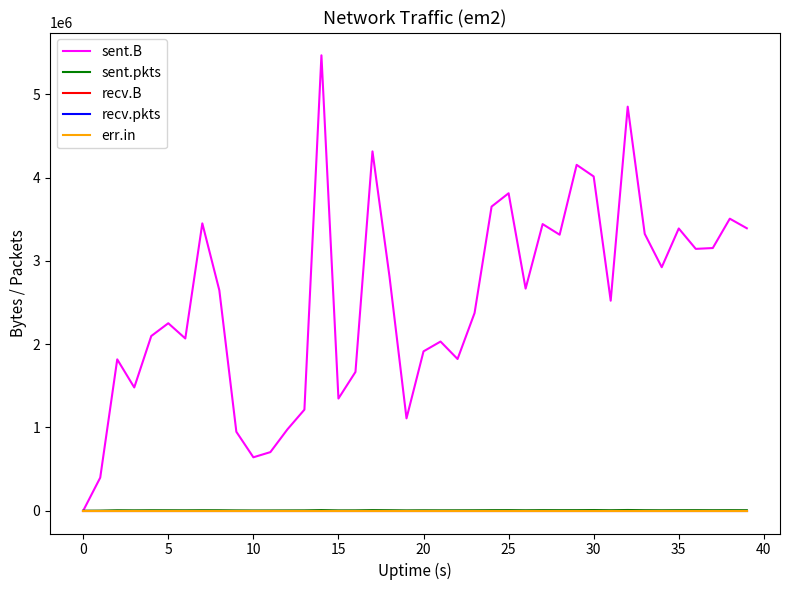

Does the chart display data point markers on the line(s)?

No